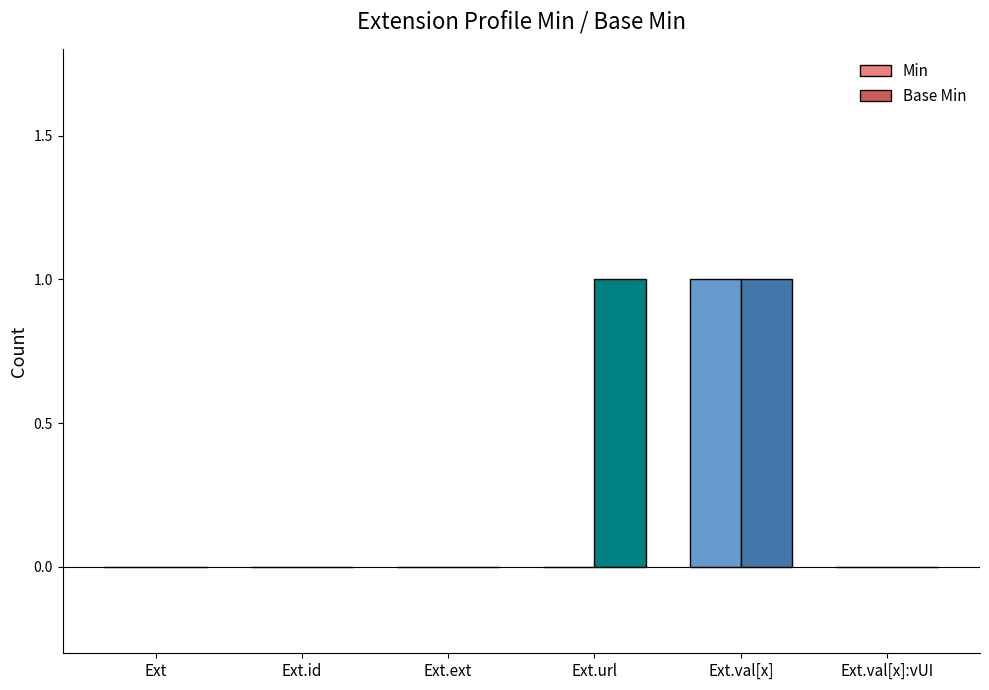

Which series has the largest total across all categories?

Base Min